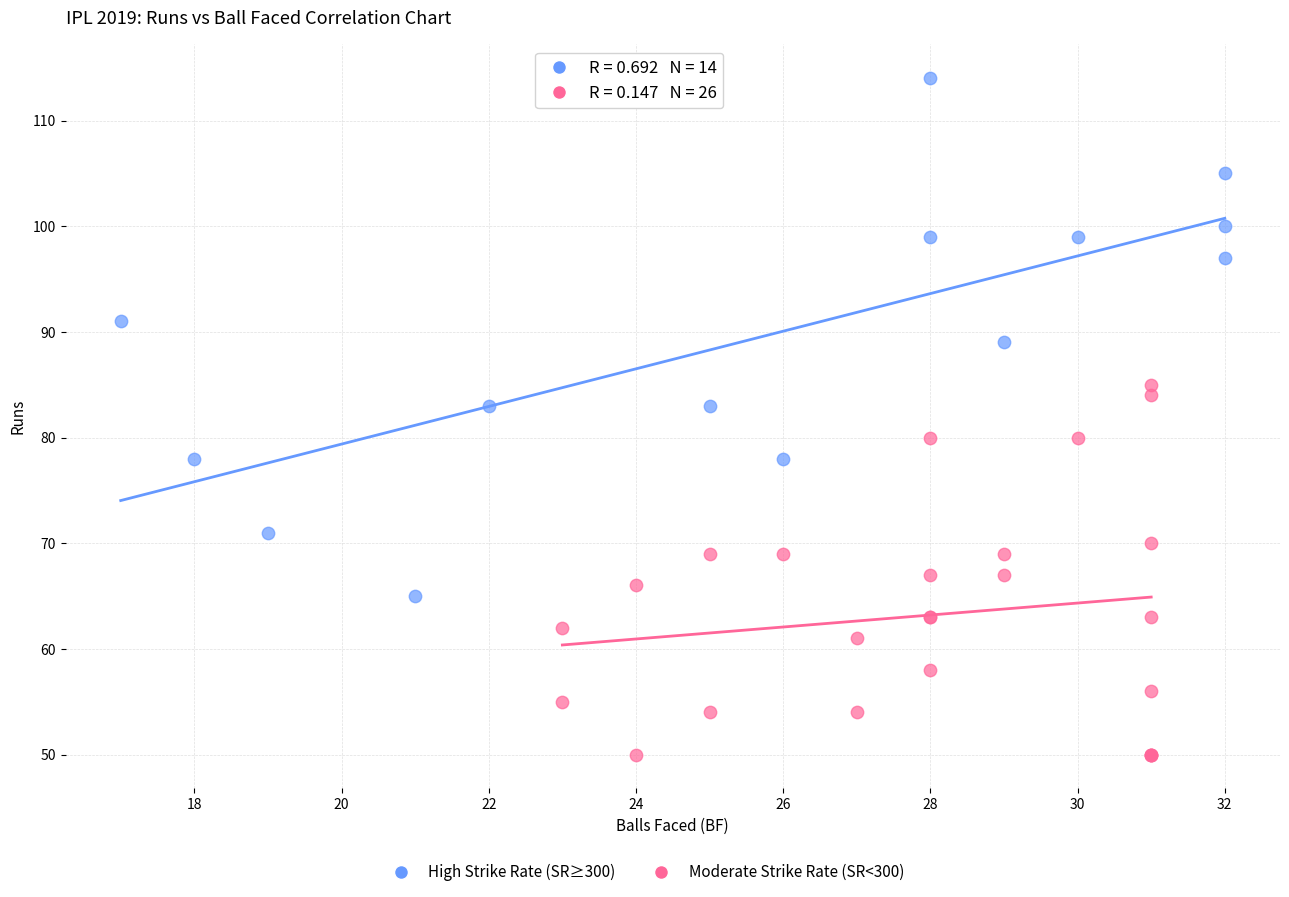

Which series has the widest spread of Y values?

High Strike Rate (SR≥300)